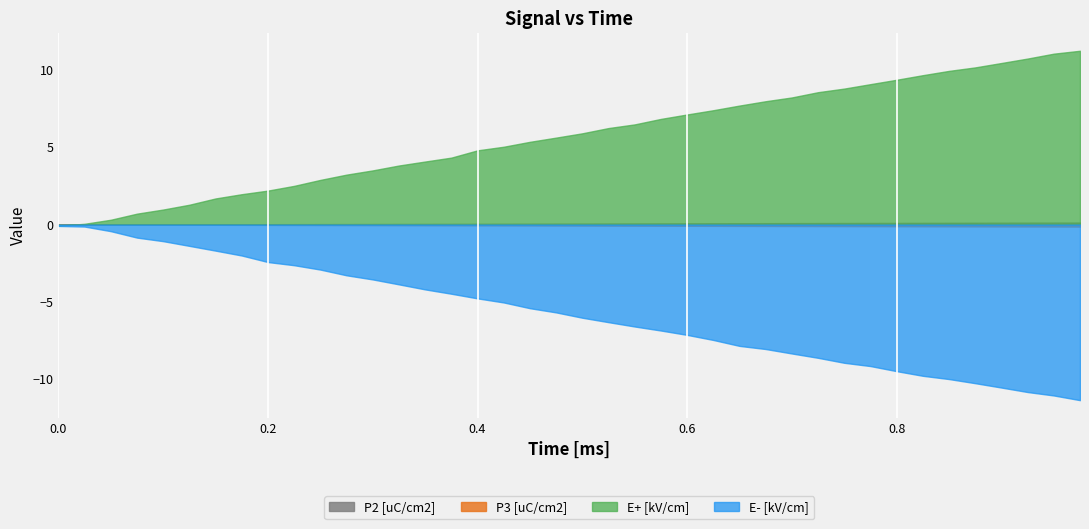

What is the difference between the second highest and minimum values in the E- [kV/cm] series?

11.2